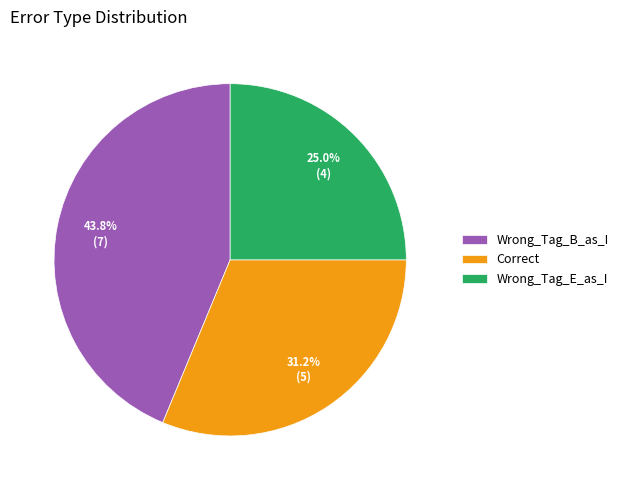

To the nearest percent, what percentage of the pie is Wrong_Tag_B_as_I?

44%